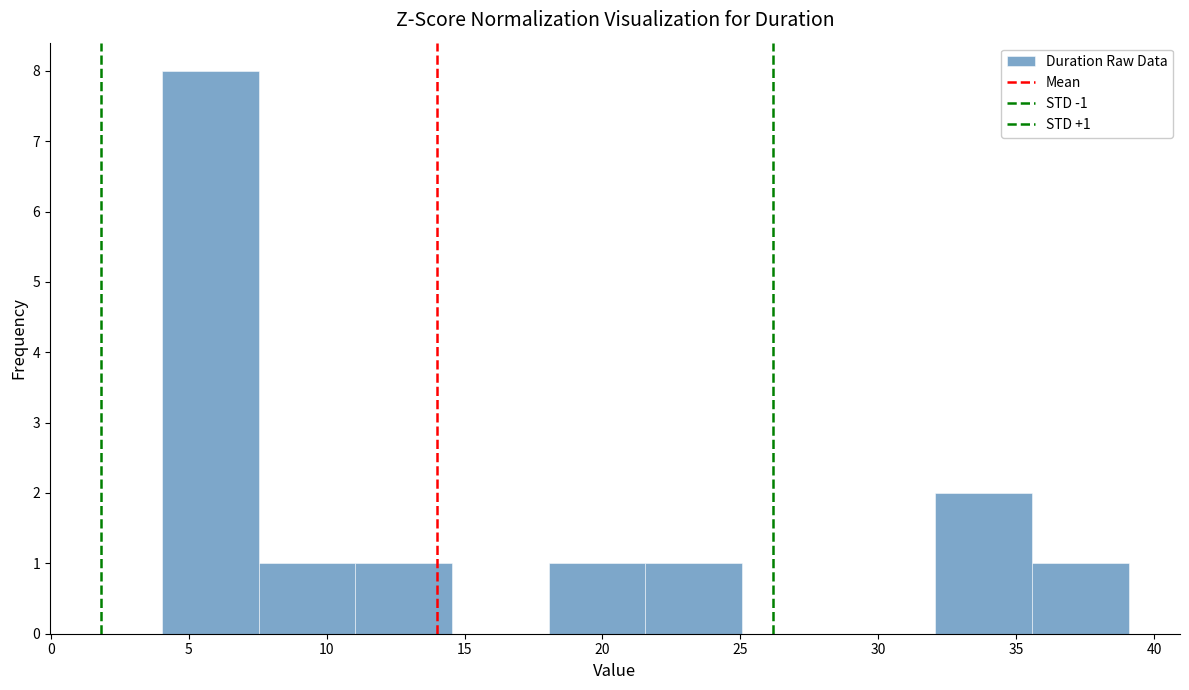

Over which range of the x-axis is the bar tallest?

4.0 to 7.5